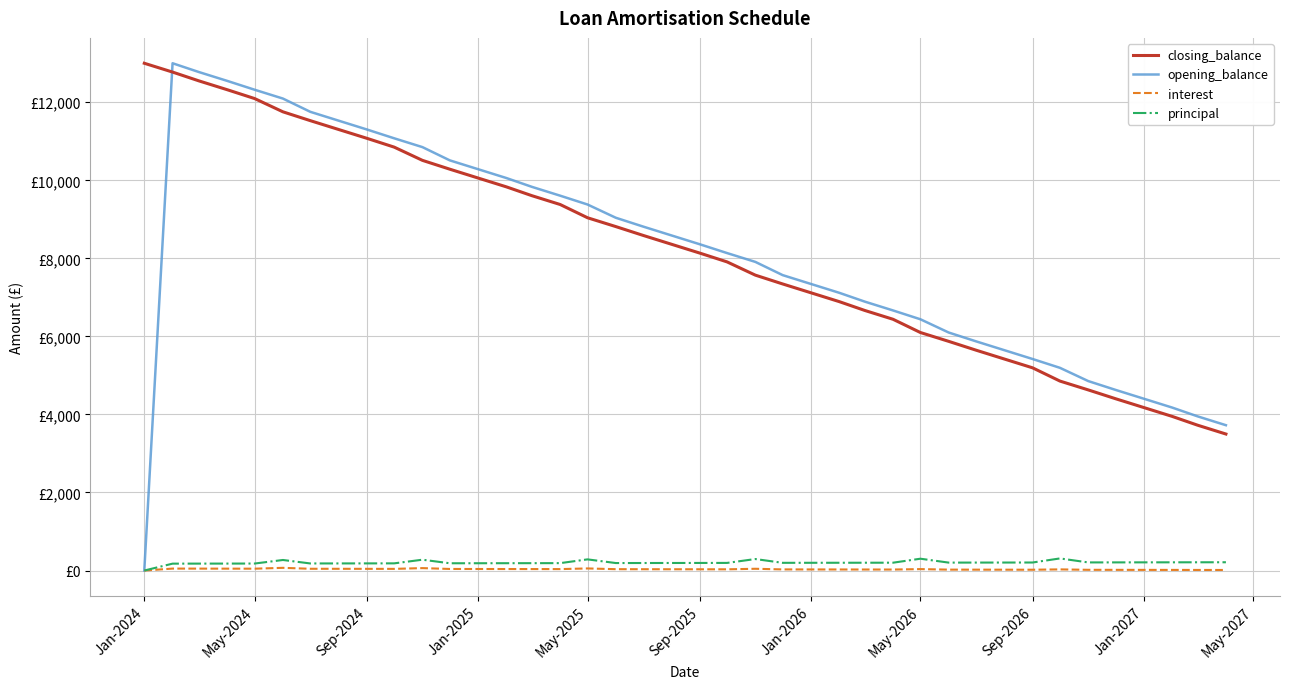

What is the value of the principal point at the 5th from the left?

179.1